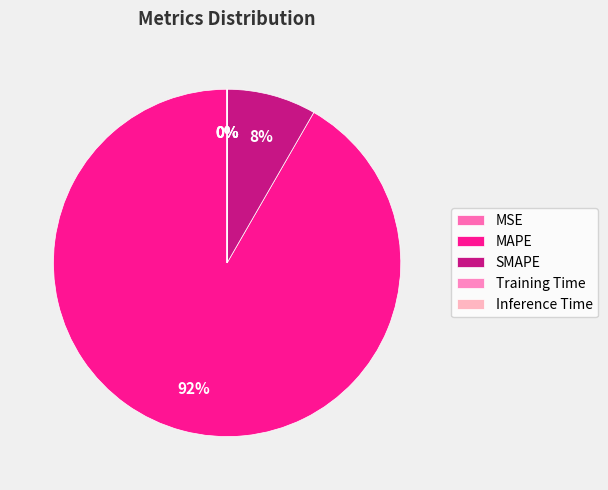

How much of the chart is everything except SMAPE?

91.7%